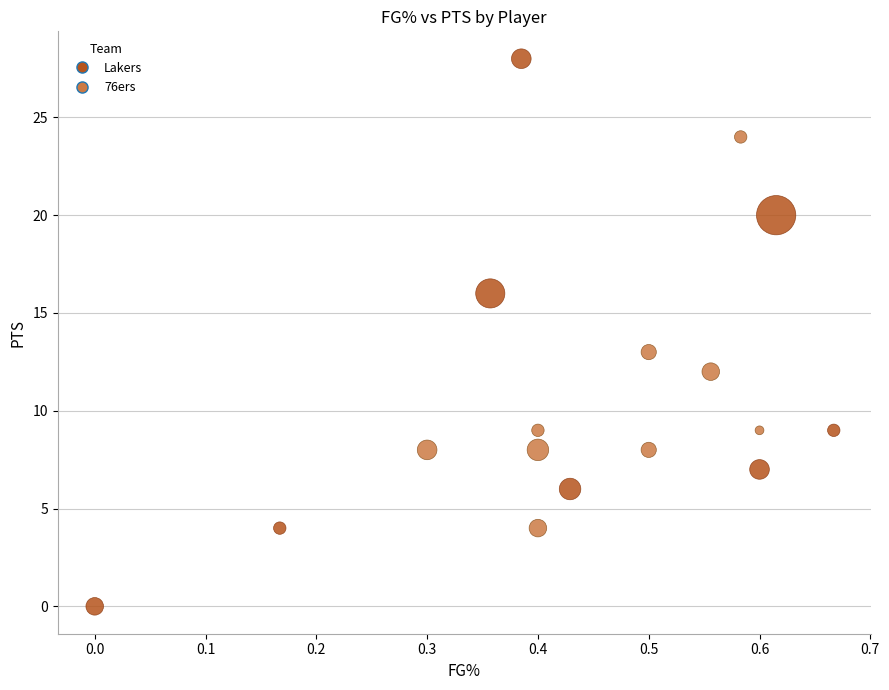

Which series has the widest spread of Y values?

Lakers